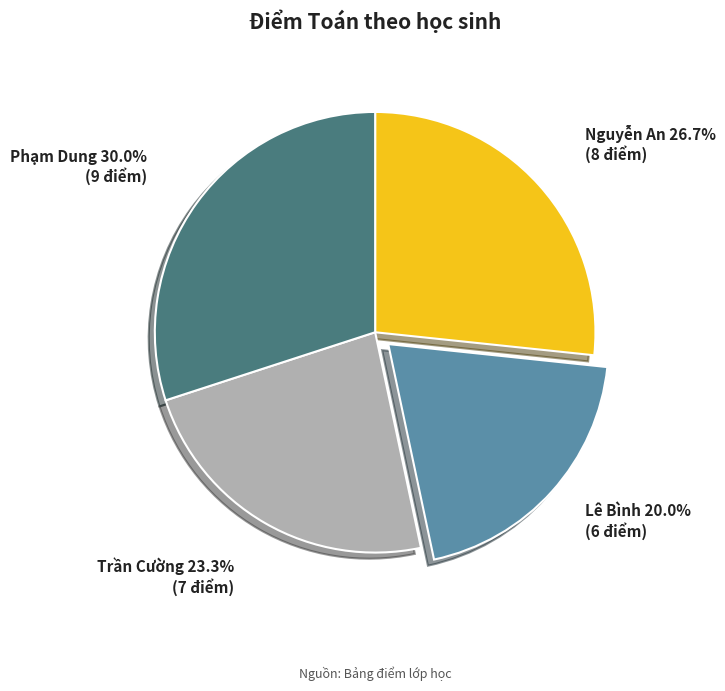

To the nearest percent, what is the difference between the Nguyễn An and Lê Bình slice percentages?

7%